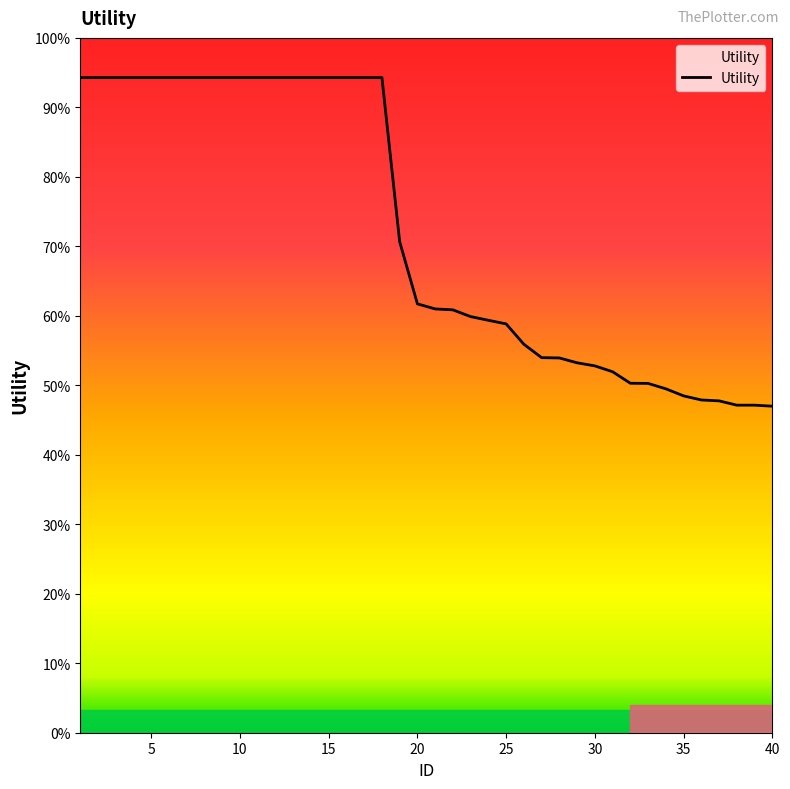

Does the chart have visible grid lines?

No